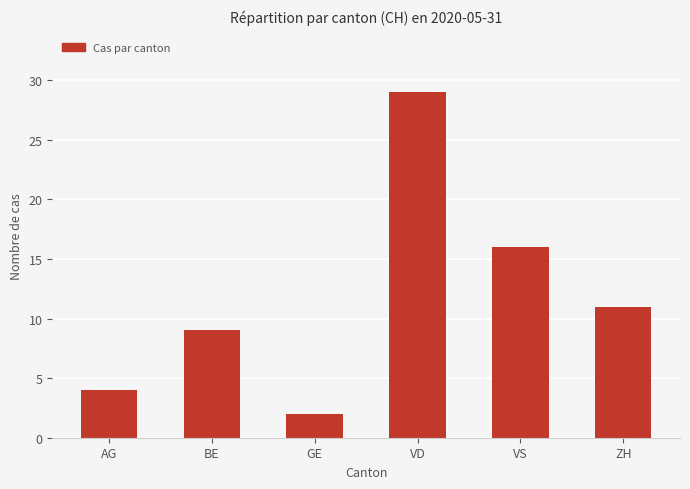

Reading left to right, transcribe all the data shown in this chart.

4	9	2	29	16	11